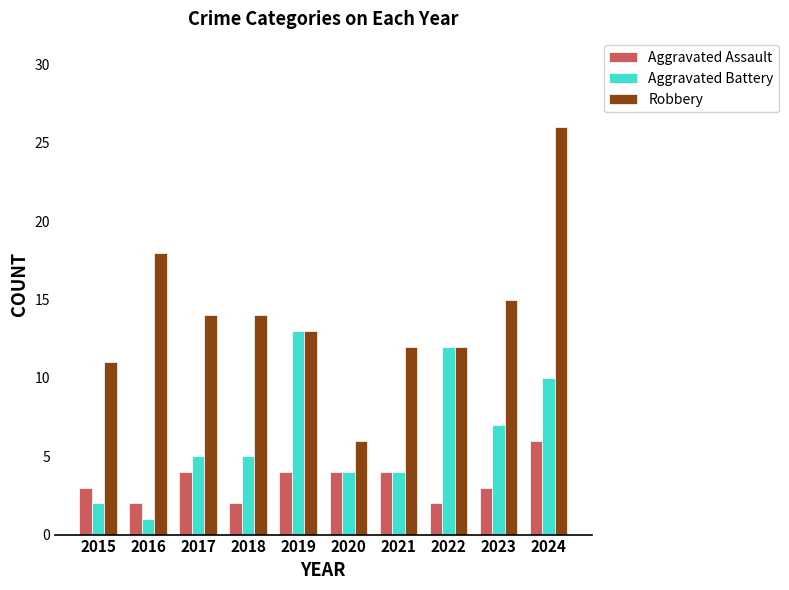

What is the difference between the maximum and minimum values in the Aggravated Assault series?

4